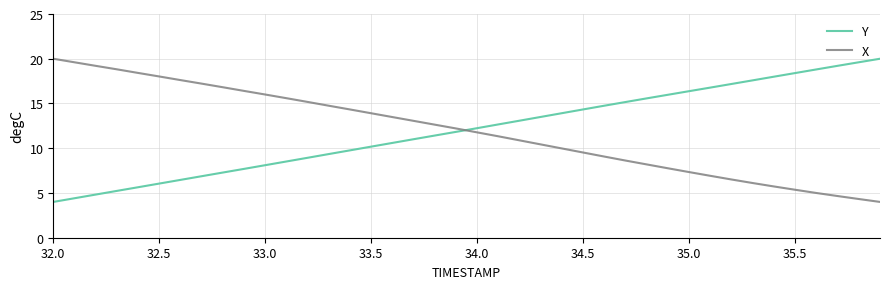

What is the minimum value shown in the chart?

4.0